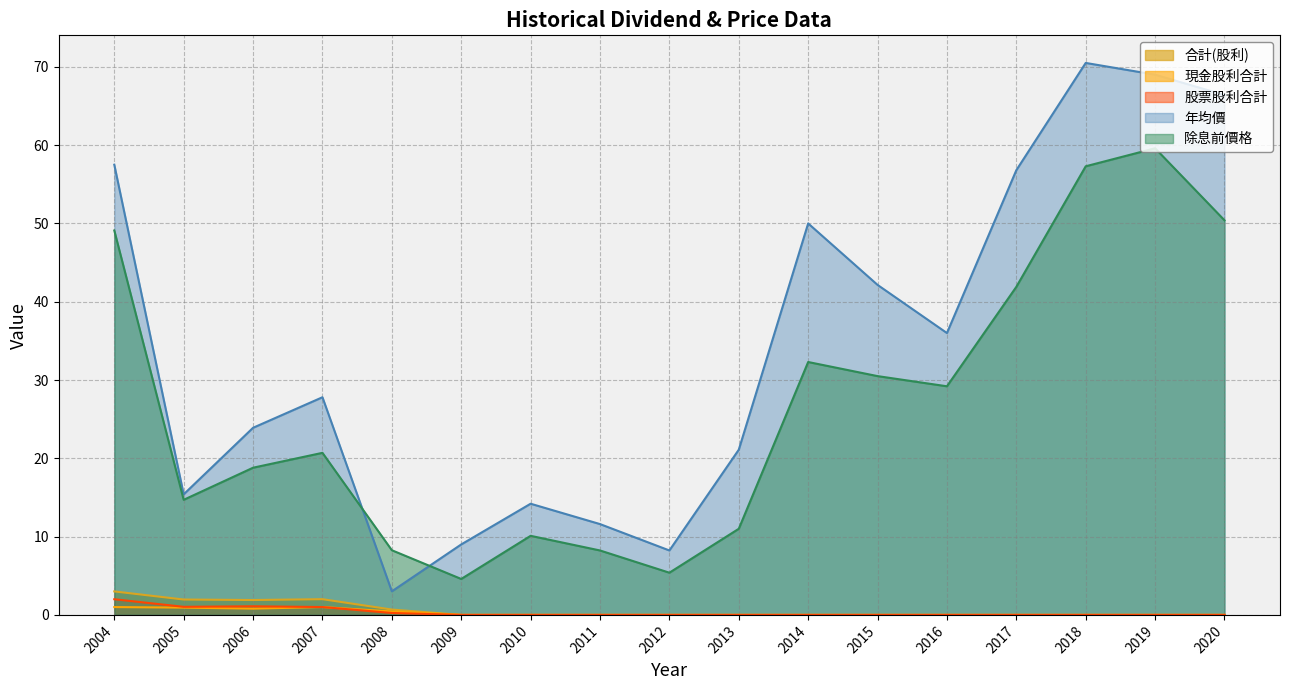

Read the 除息前價格 value at 2007.

20.7